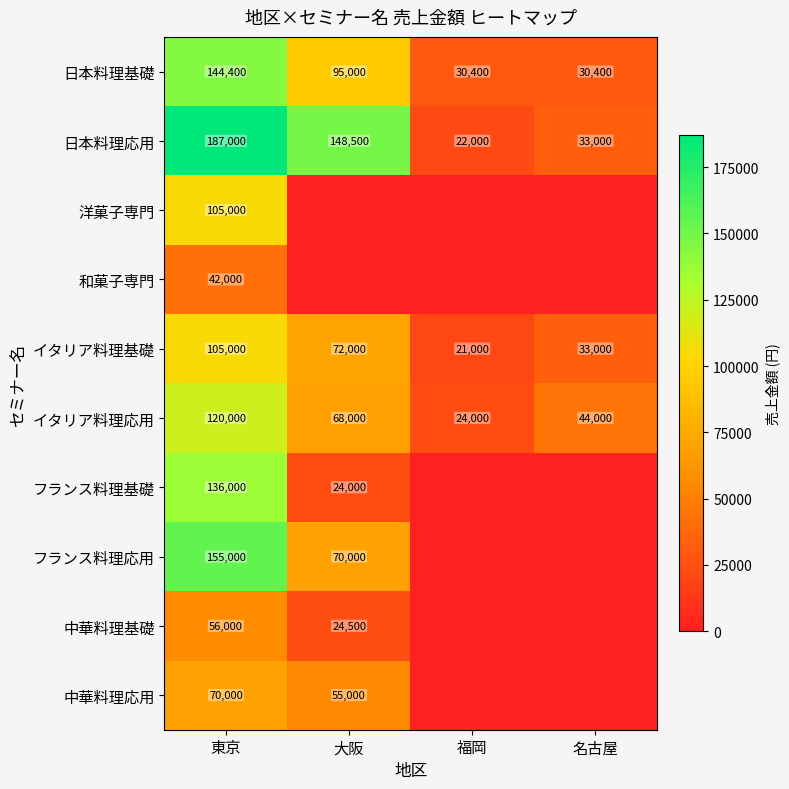

Is the value of 日本料理応用 at 大阪 greater than the value of 日本料理基礎 at 福岡?

Yes